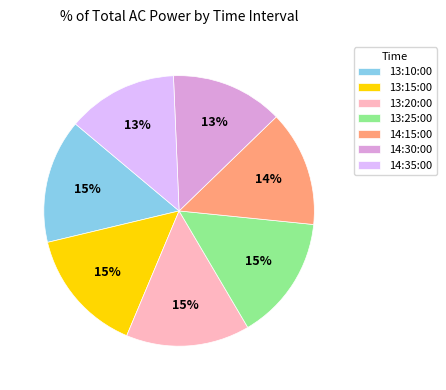

To the nearest percent, what is the difference between the largest and smallest slice percentages?

2%